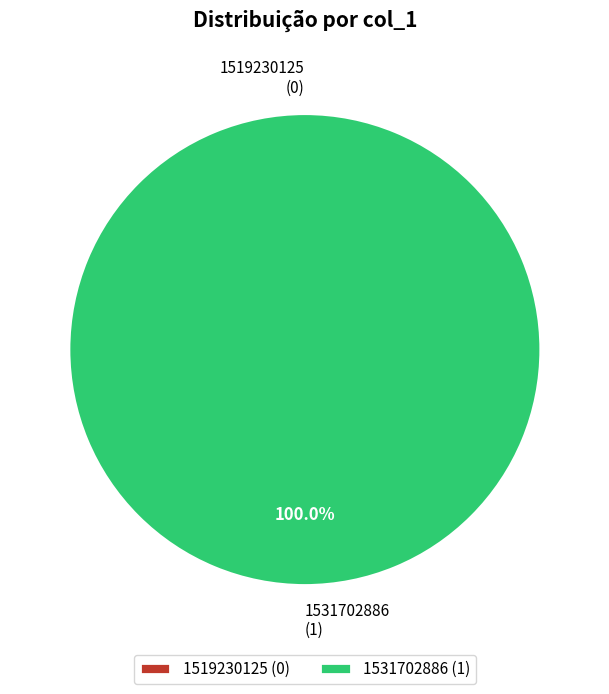

Is there a majority slice in this chart?

Yes